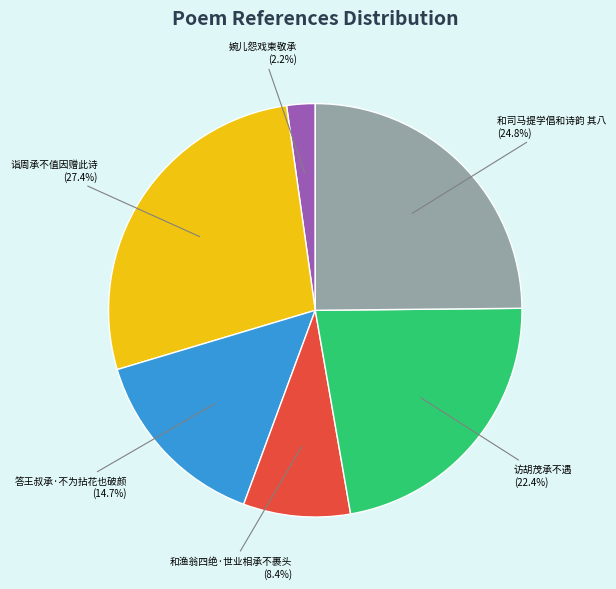

What percentage is the 诣周承不值因赠此诗 slice, to the nearest percent?

27%